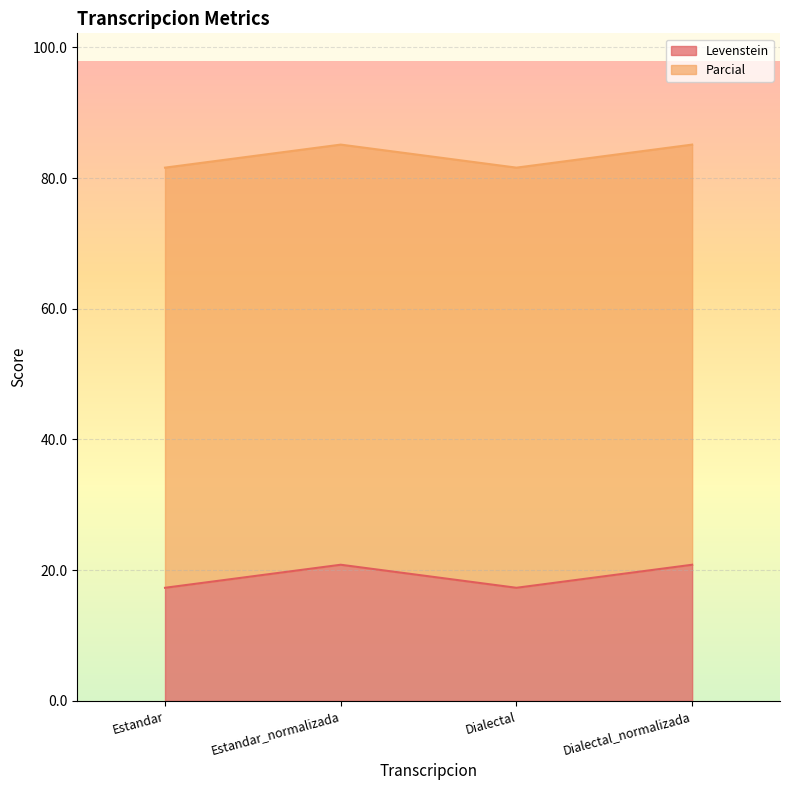

At which category does the data reach its first local valley?

Dialectal